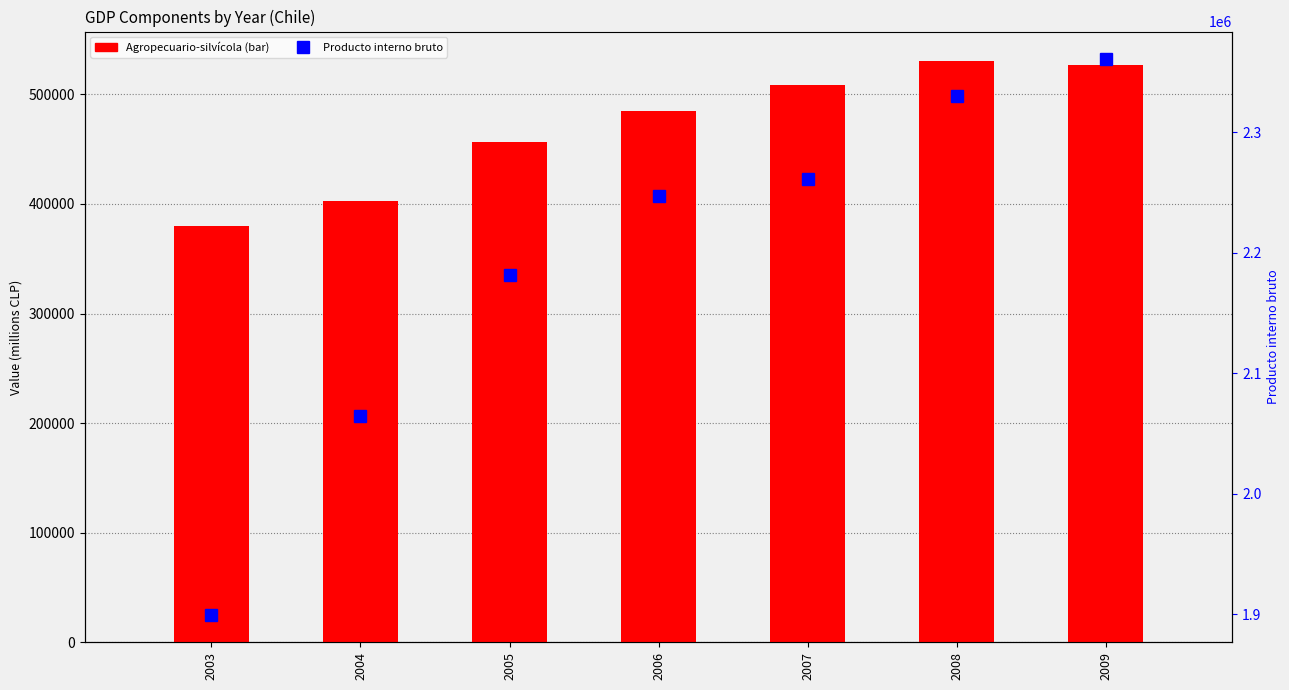

Which series has the largest range (max minus min)?

Producto interno bruto